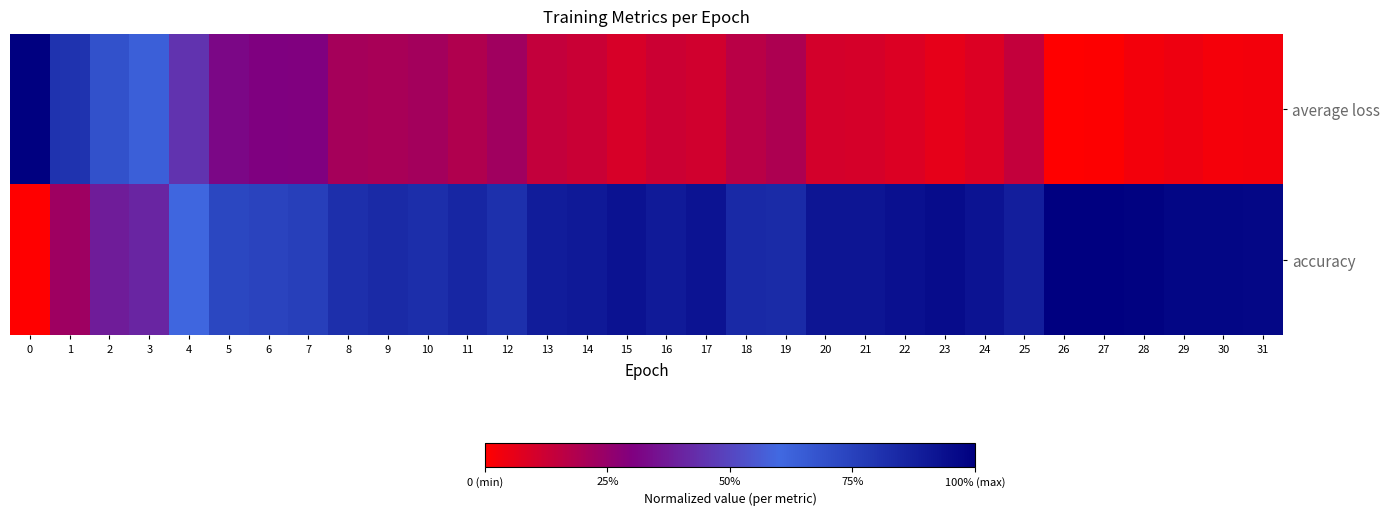

List the series in order of their peak value, highest first.

row_0, row_1